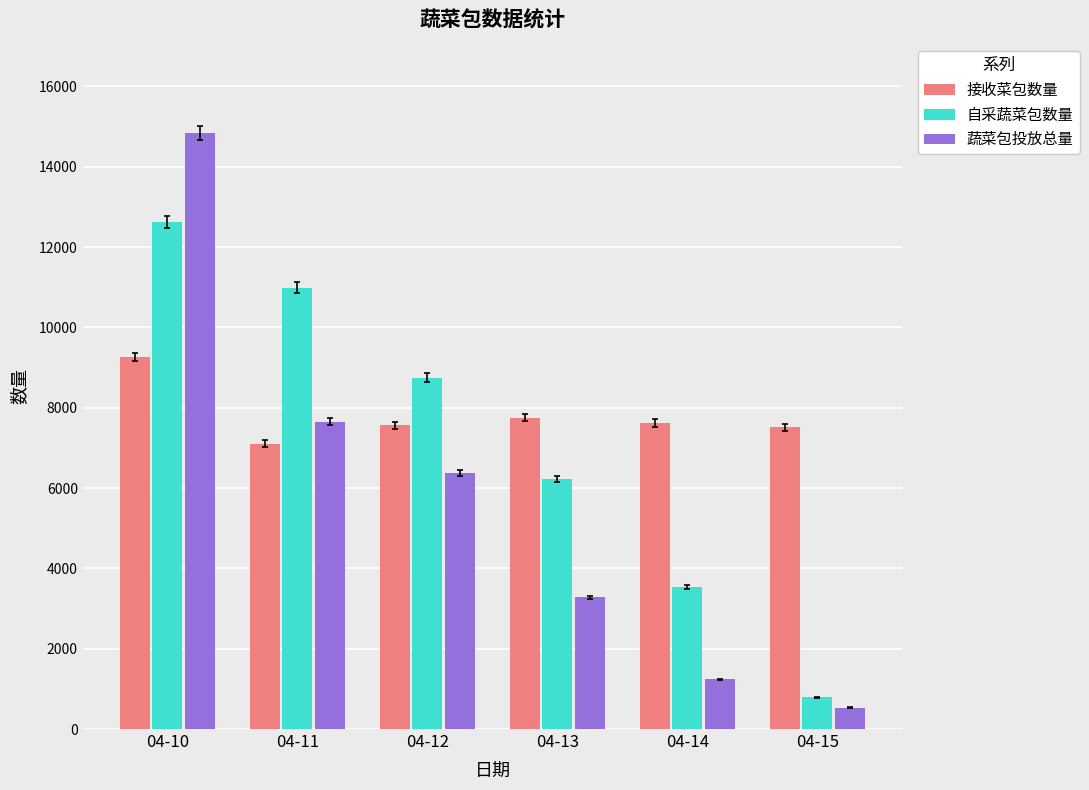

What is the value of the 蔬菜包投放总量 bar at the 6th from the left?

531.5